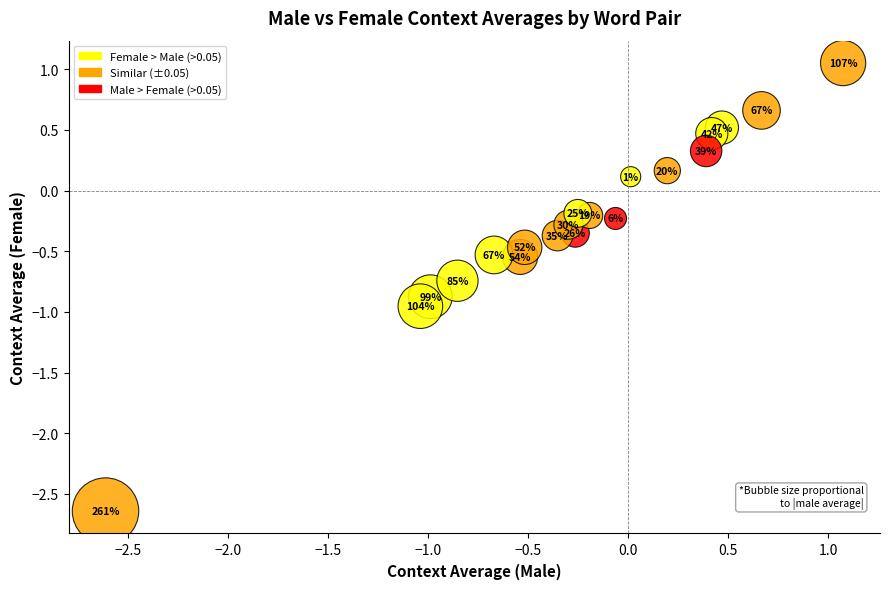

What is the range of Y values (max minus min)?

3.7